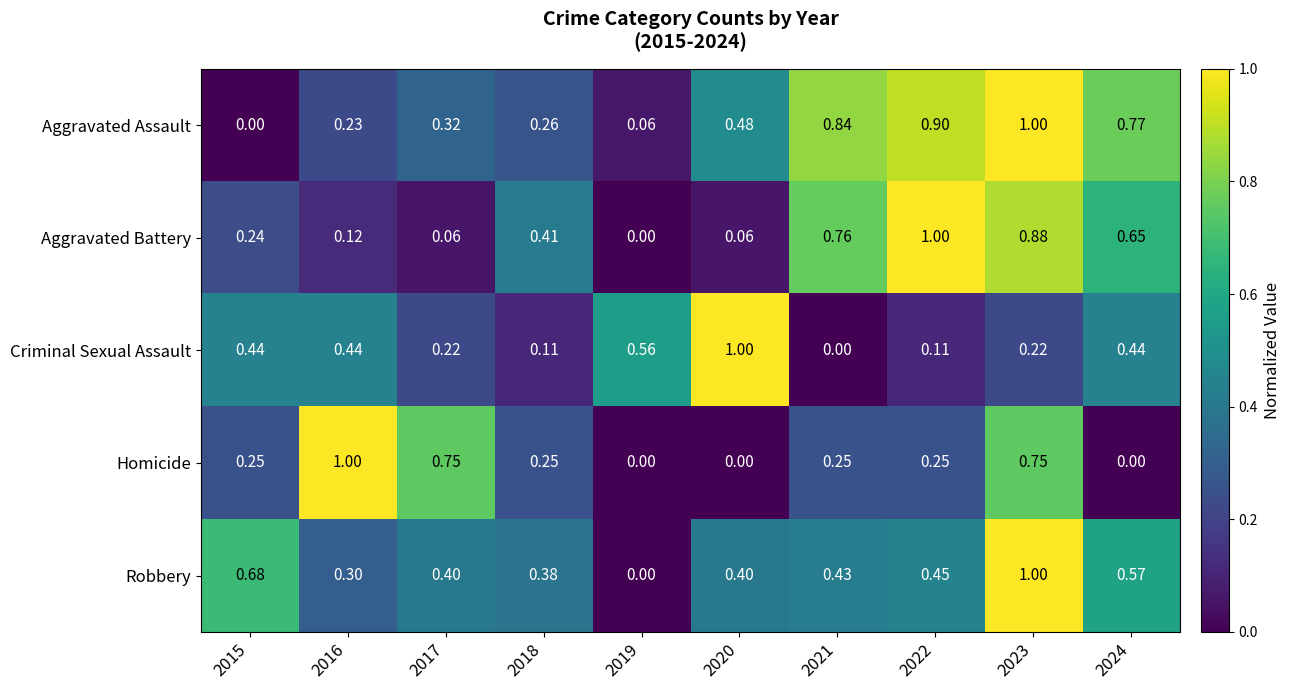

Between 2017 and 2022, which series saw the biggest shift?

Aggravated Battery